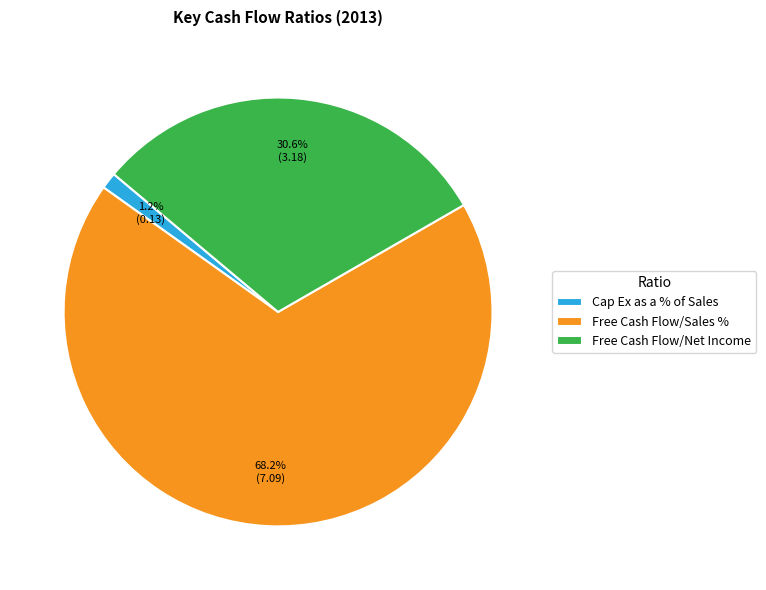

Is the sum of Free Cash Flow/Net Income and Free Cash Flow/Sales % greater than half?

Yes